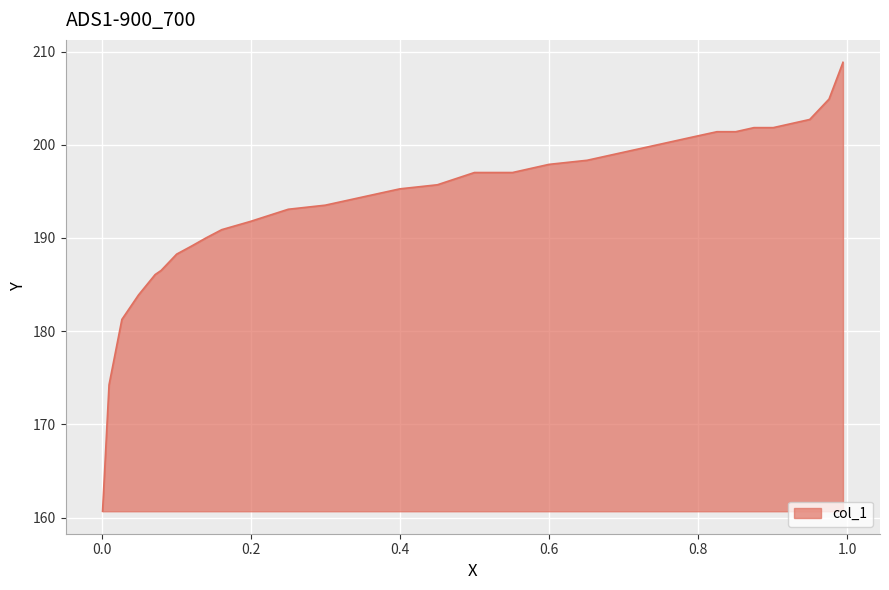

What is the approximate value at 0.6?

197.9